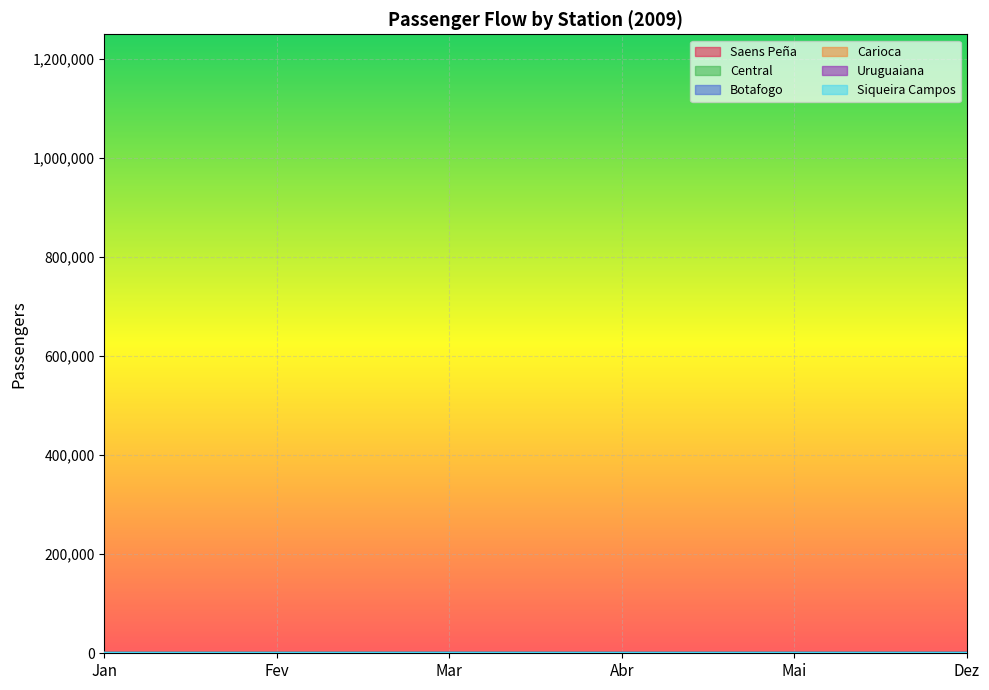

What position from the right is Jan?

6